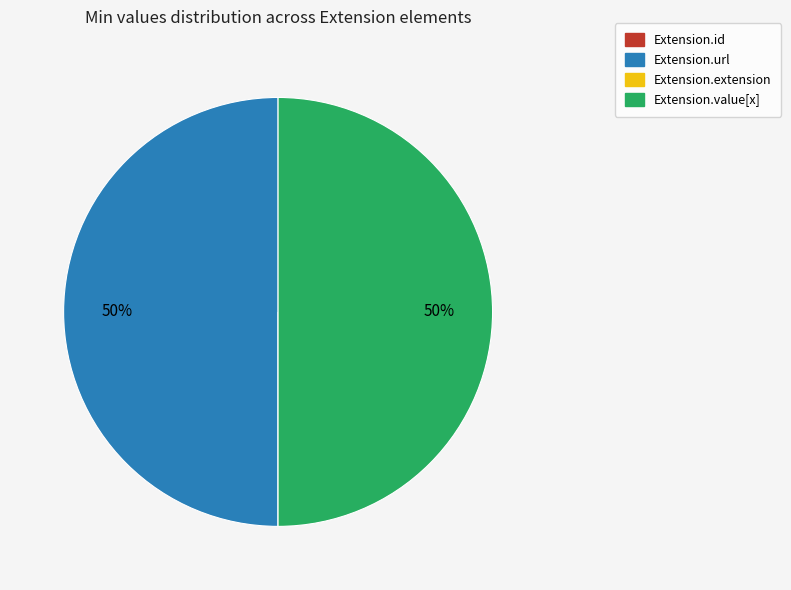

Is it true that Extension.url is 50% of the pie?

True